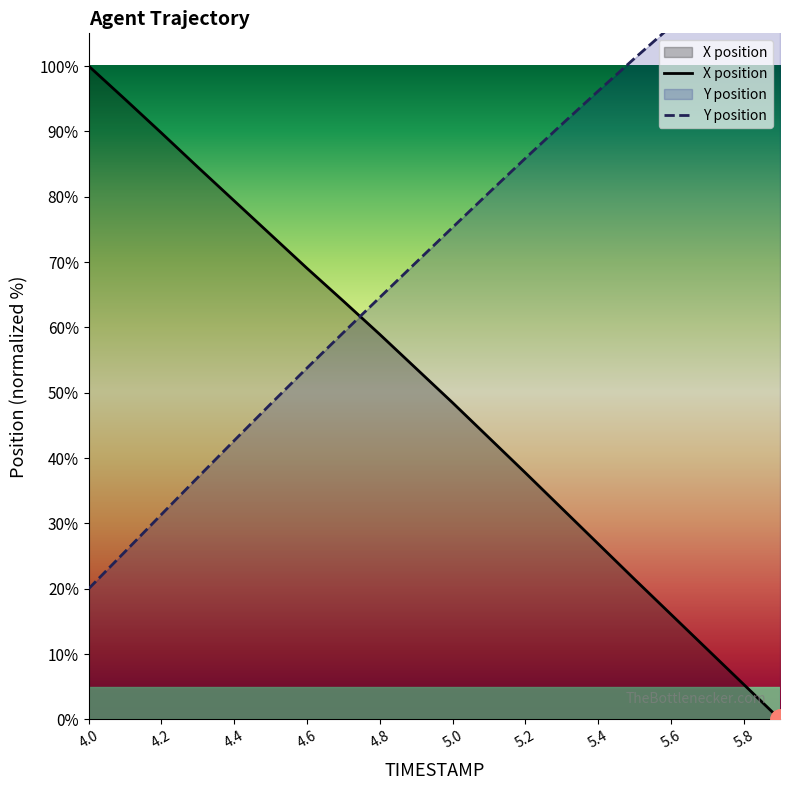

True or false: Y and X cross at least once.

True